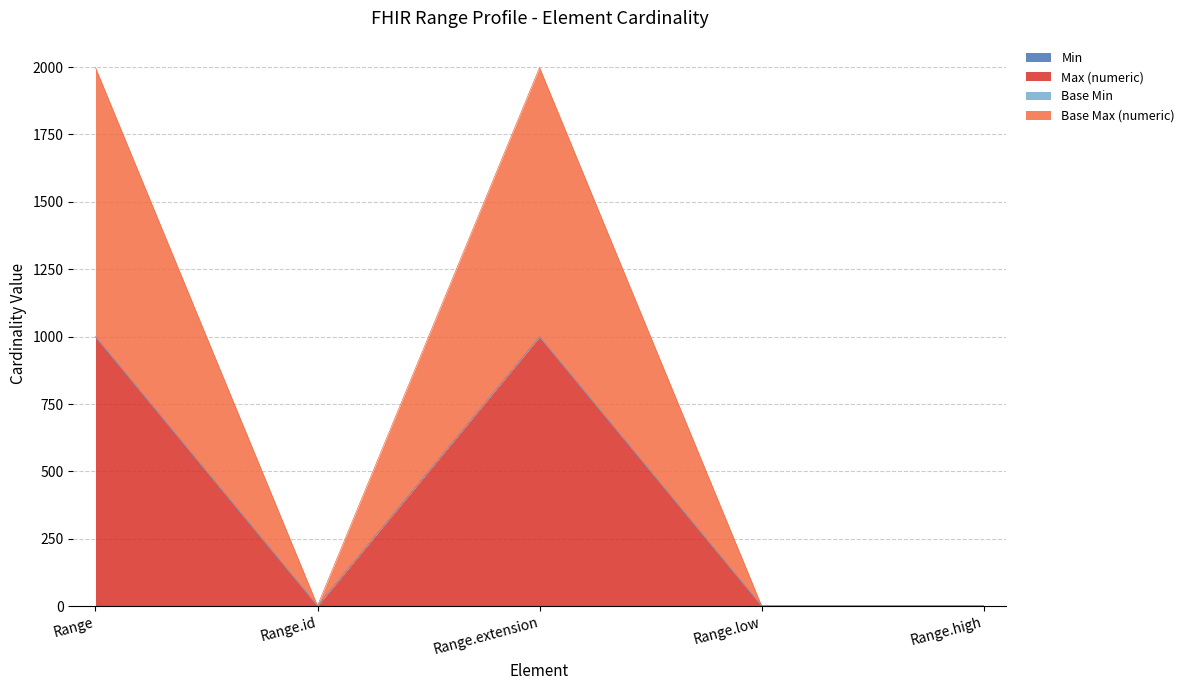

The Base Max (numeric) series shows 1 at Range.id. True or false?

False